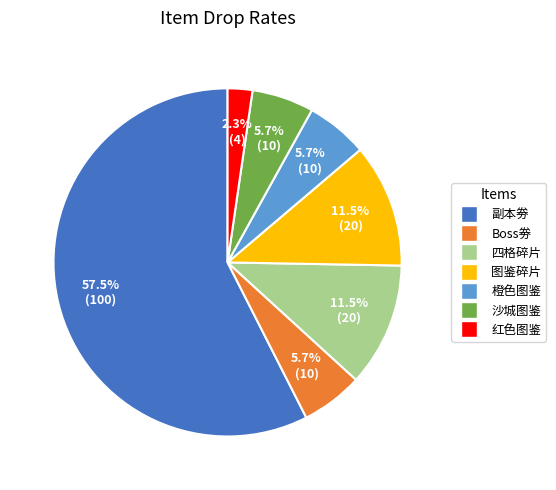

Approximately how many times larger is the value at 副本劵 compared to 四格碎片?

5.0